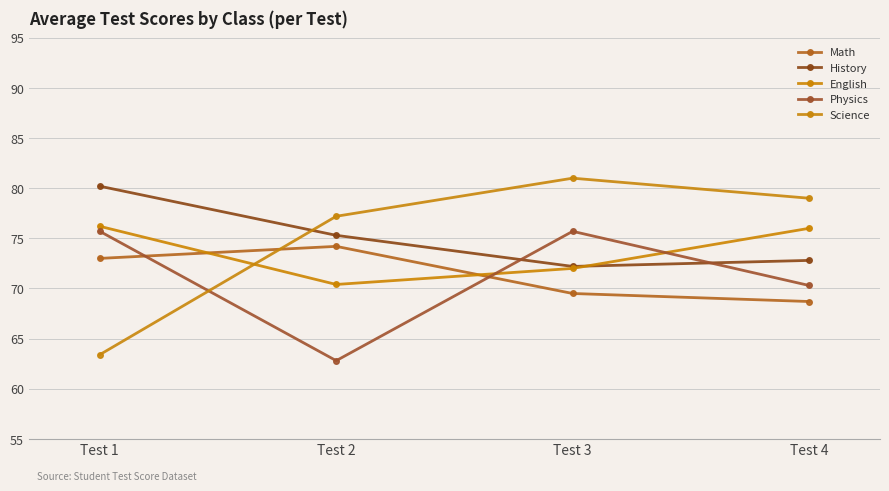

Rank the categories by Math value from highest to lowest.

Test 2, Test 1, Test 3, Test 4